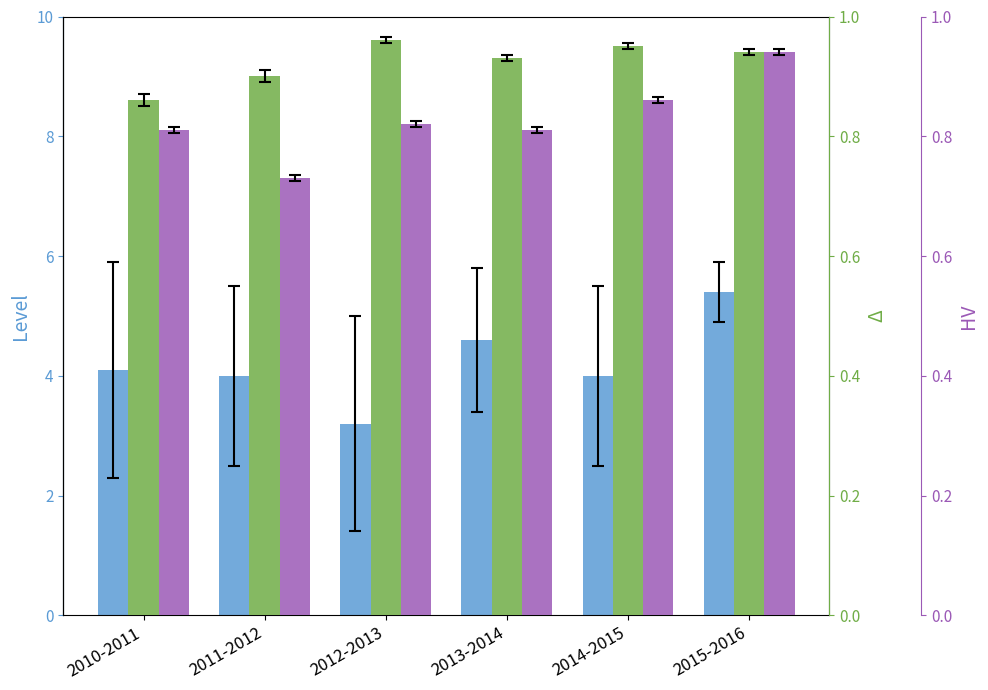

Is the value of Level at 2012-2013 greater than the value of HV at 2012-2013?

Yes